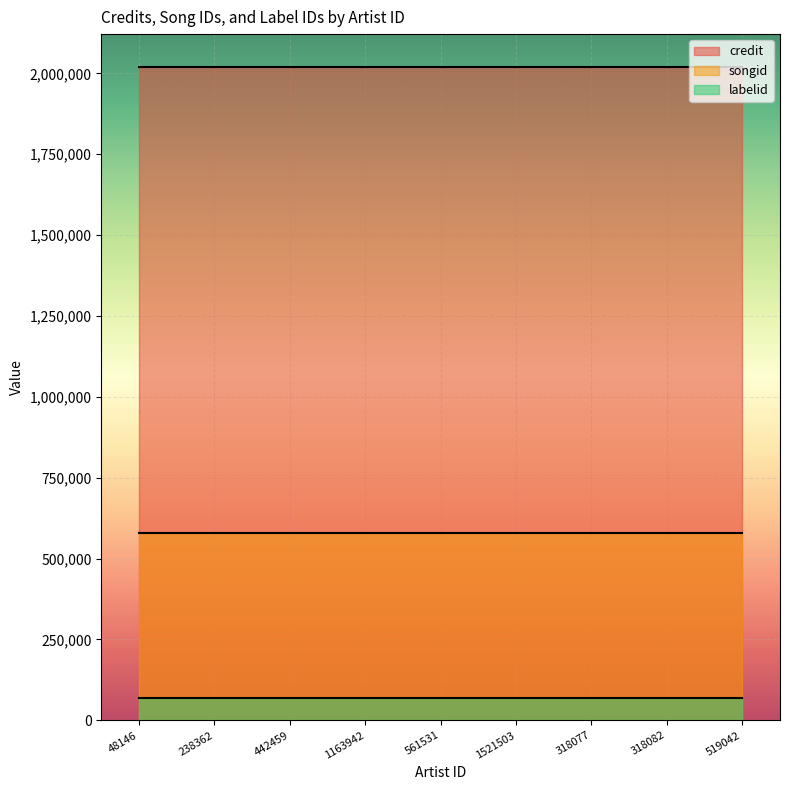

Which series has the largest total across all categories?

credit